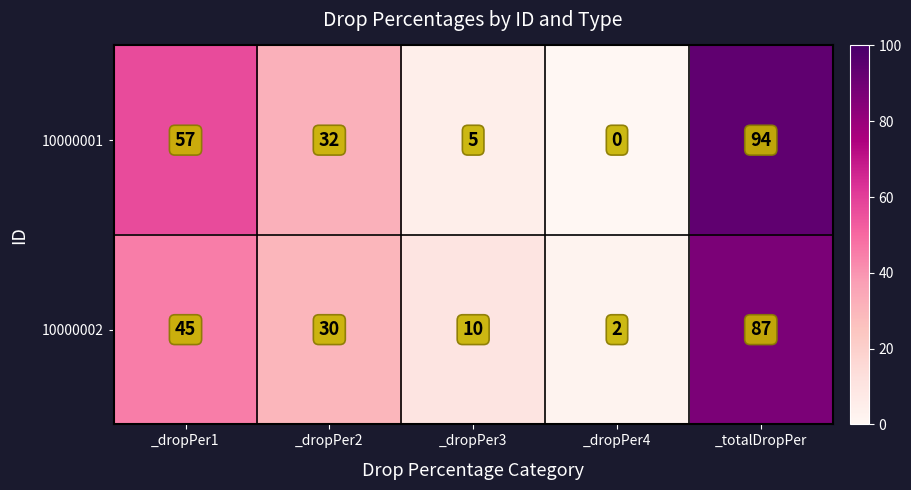

Which series has the widest spread of values?

10000001